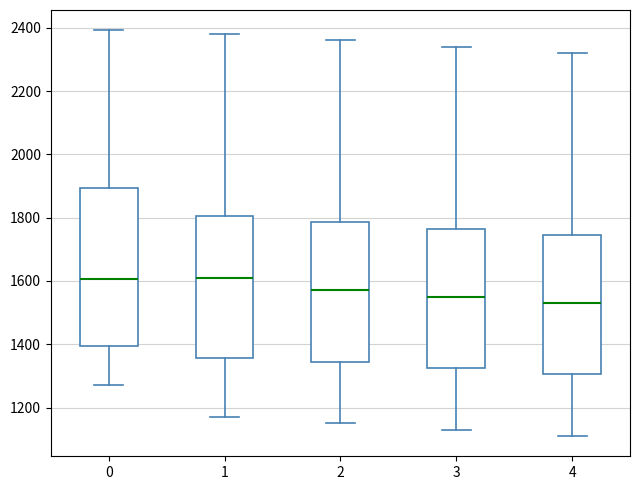

Which box is the tallest, from its lower edge to its upper edge?

0